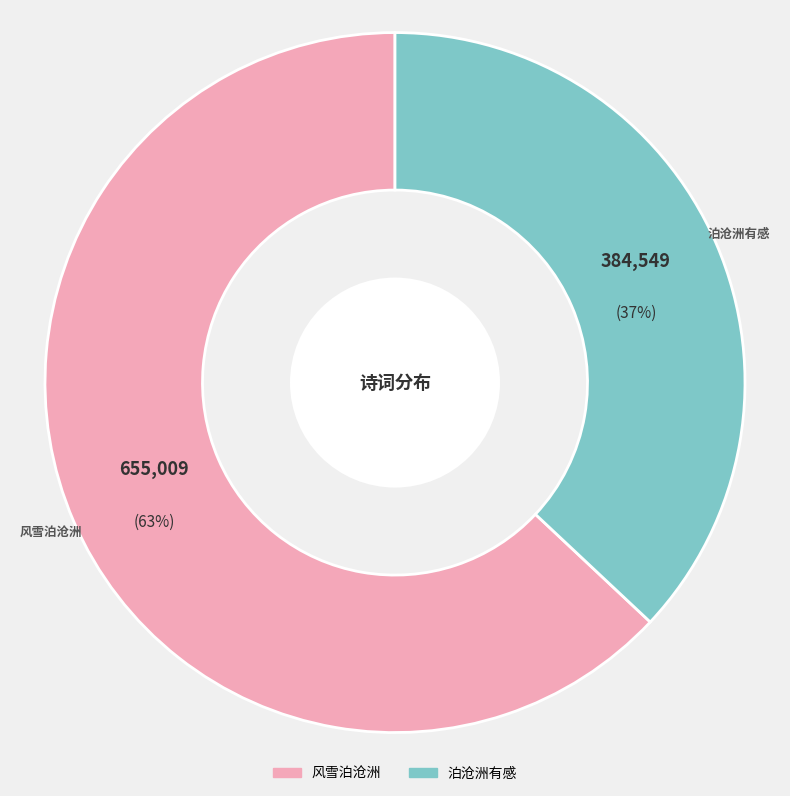

Do 泊沧洲有感 and 风雪泊沧洲 together represent more than half of the pie?

Yes